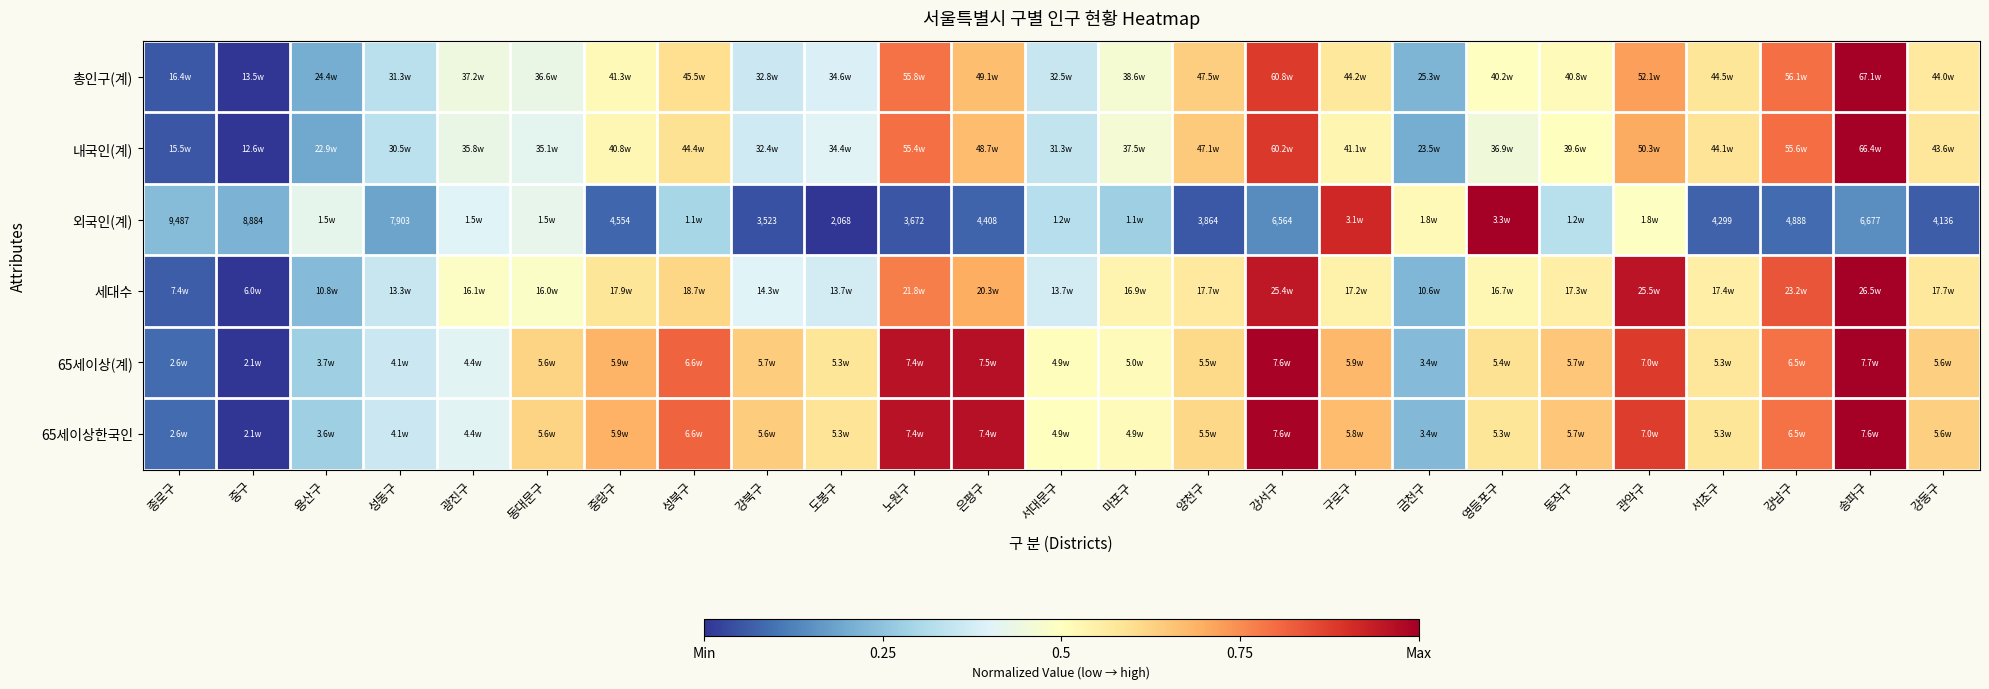

Is the value of 65세이상(계) at 중랑구 greater than the value of 총인구(계) at 강서구?

No